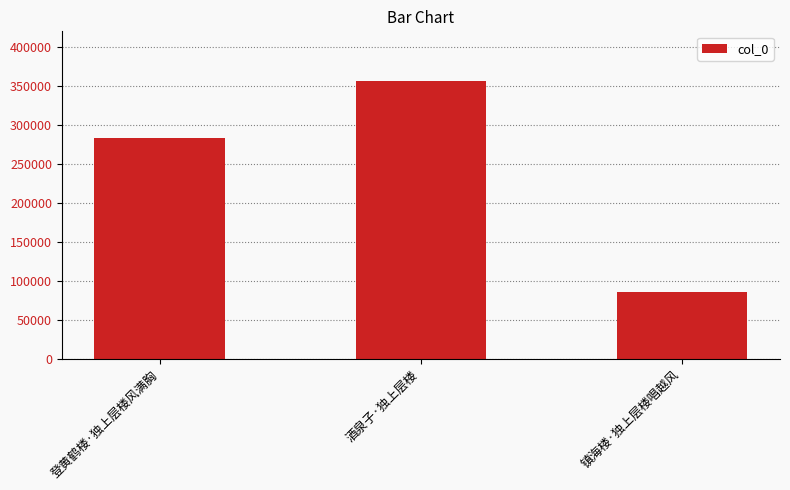

How many series are shown in this chart?

1